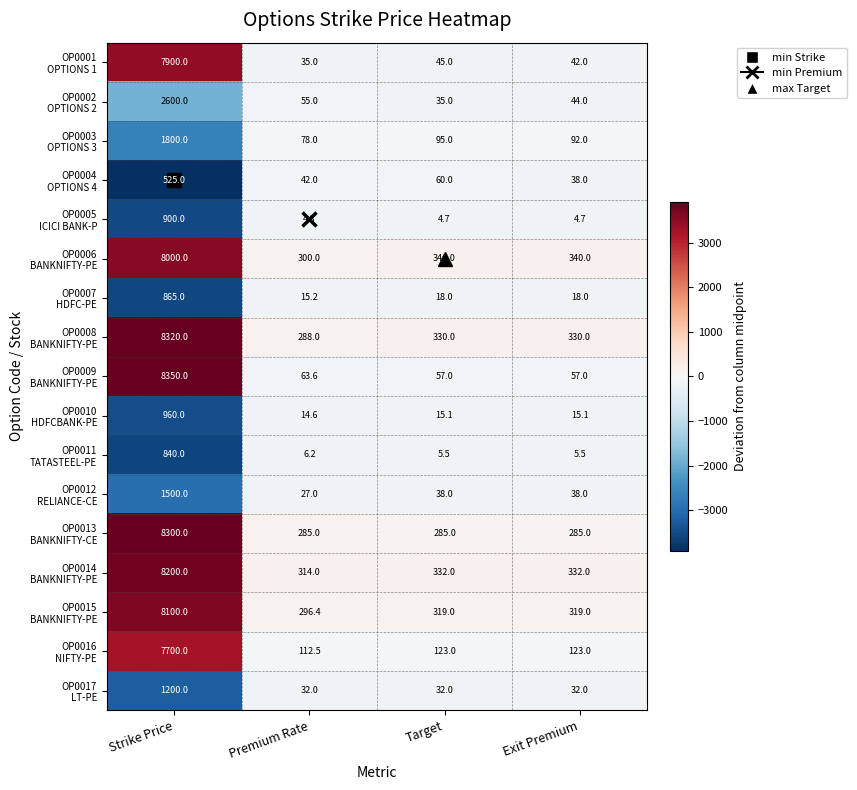

What is the difference between the highest and lowest values at Strike Price?

7825.0